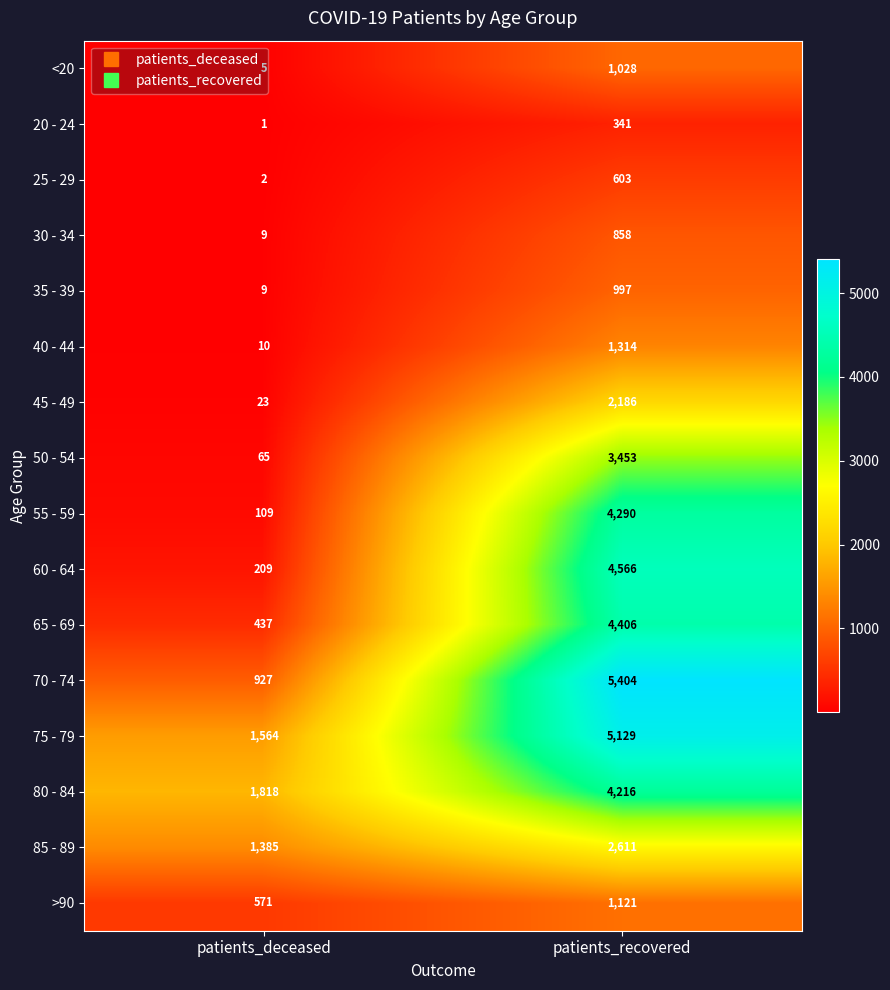

What is the approximate value of 65 - 69 at patients_deceased, to the nearest 100?

400